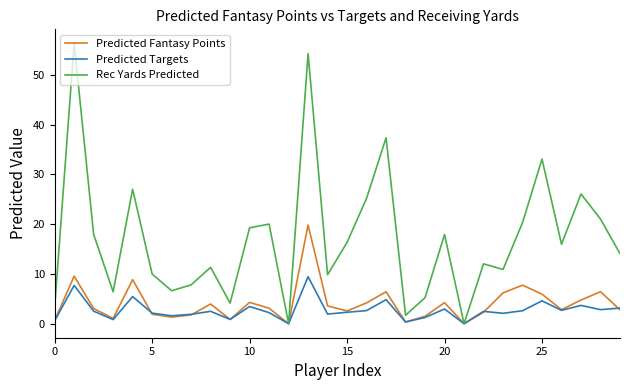

Which series has the largest total across all categories?

Rec Yards Predicted